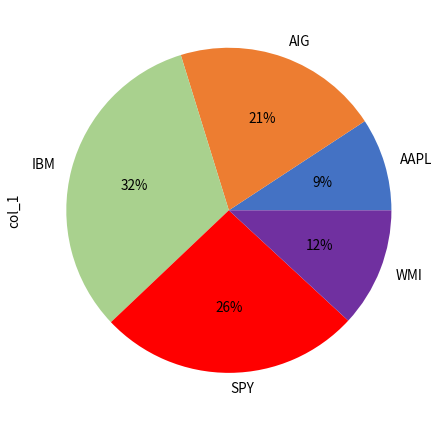

Between WMI and AAPL, which is larger?

WMI